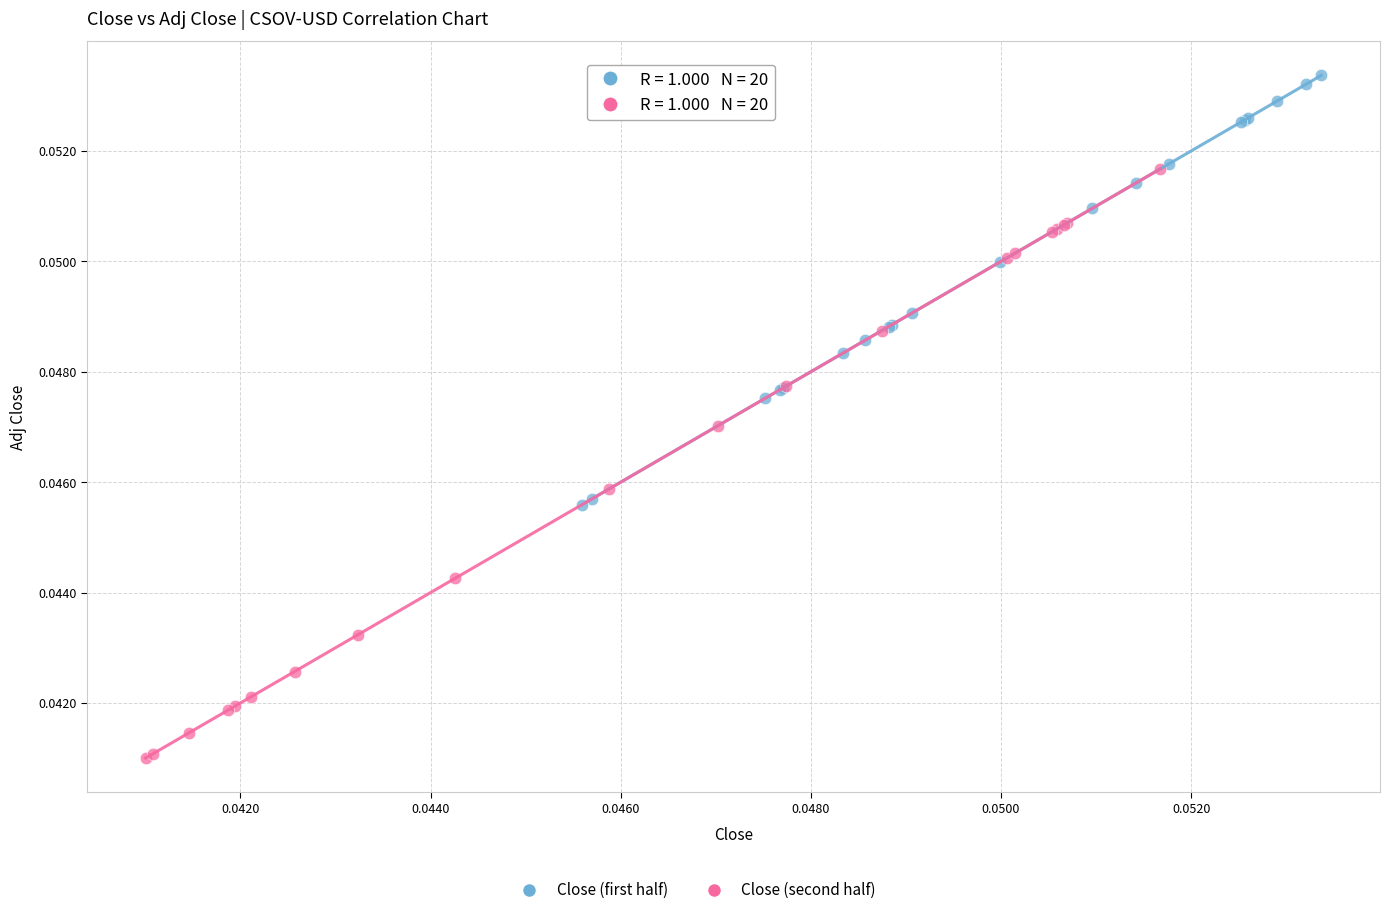

Which series reaches the minimum Y coordinate?

Close (second half)